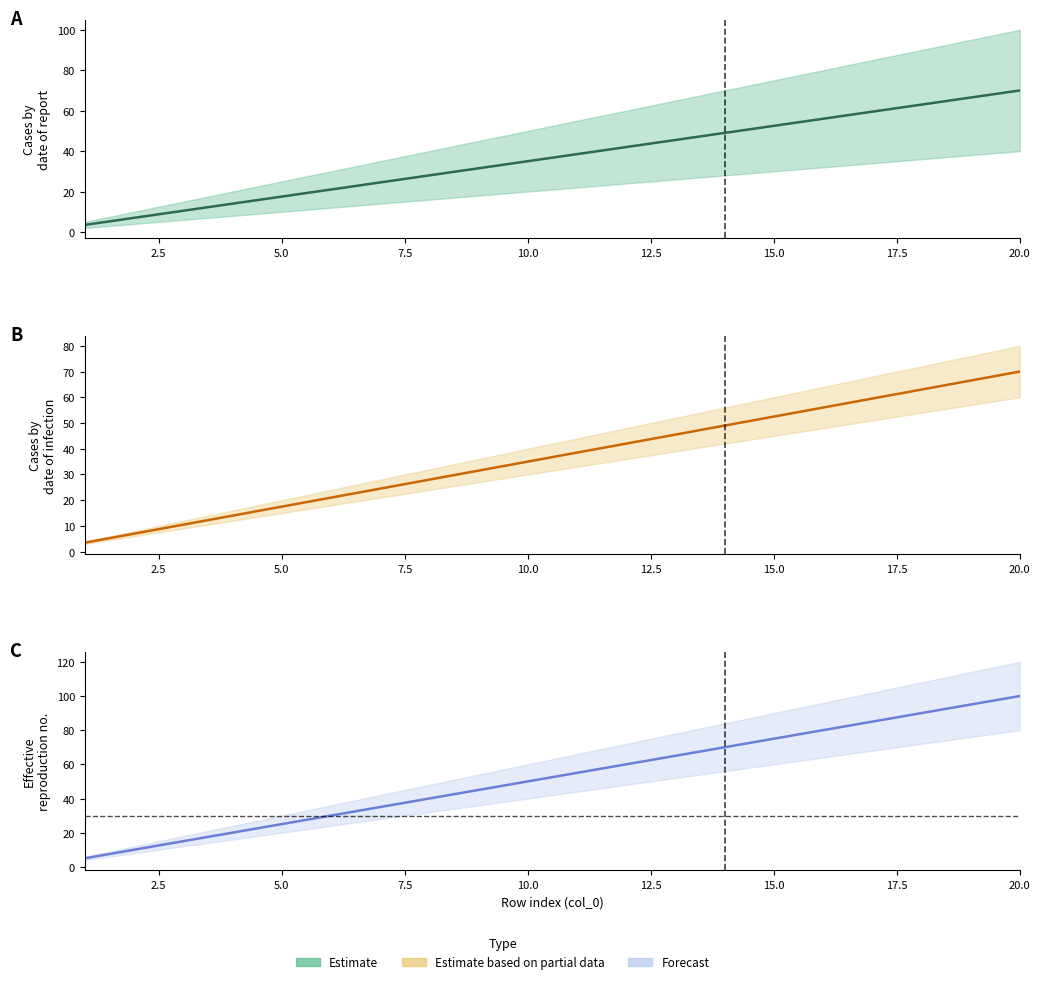

Which series has the largest range (max minus min)?

Forecast upper